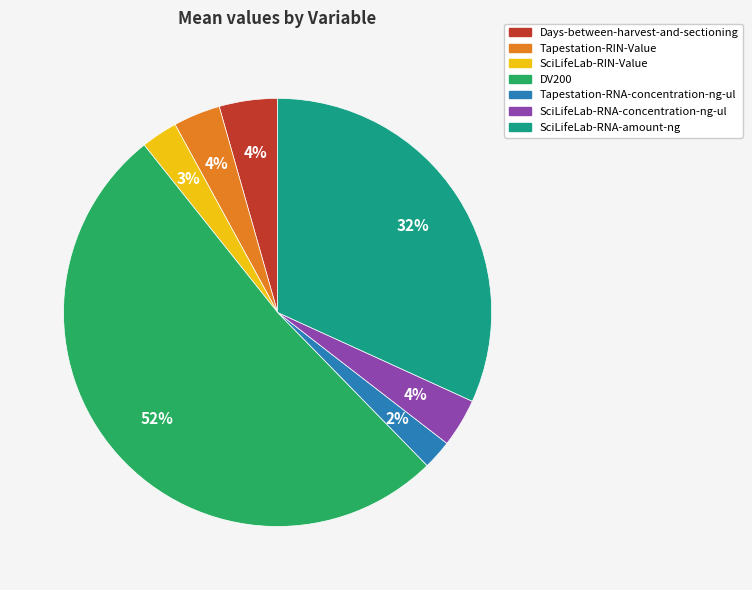

To the nearest percent, what percentage of the pie is Days-between-harvest-and-sectioning?

4%